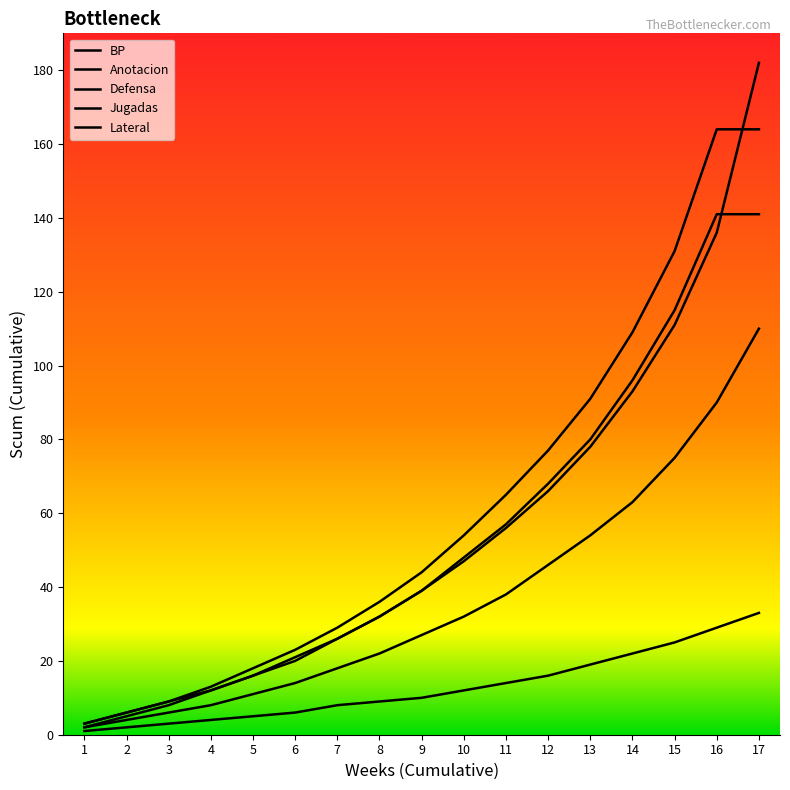

What is the sum of all BP values?

218